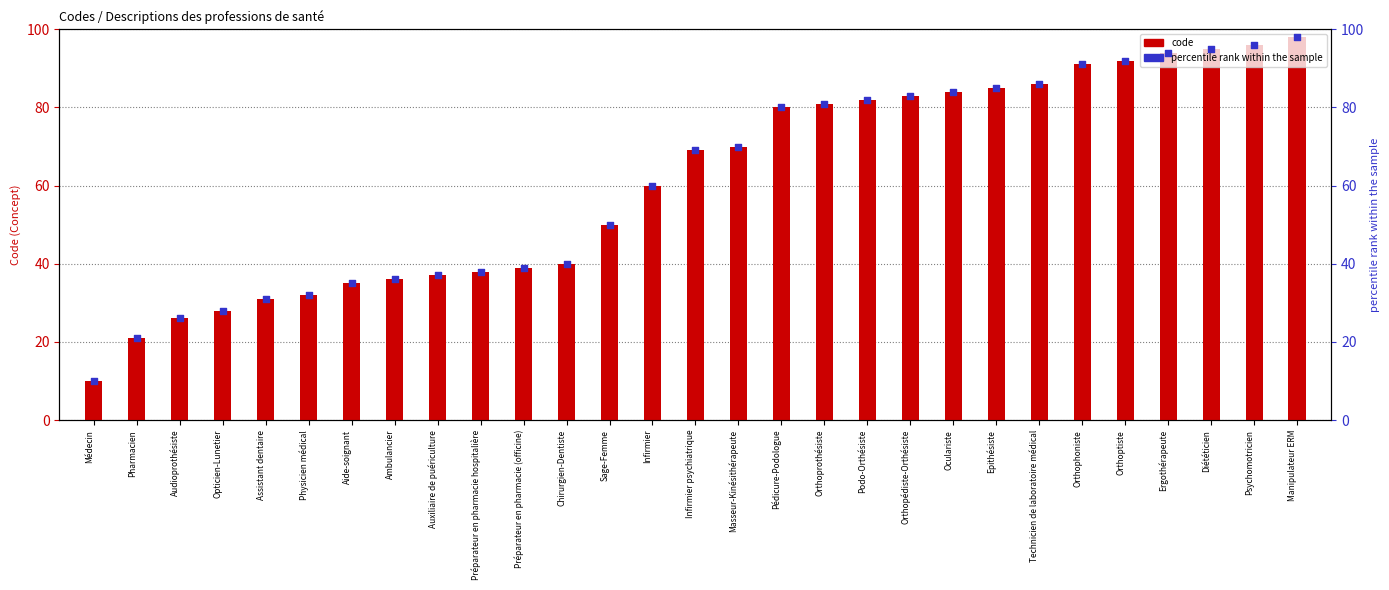

Which series reaches the maximum Y coordinate?

code